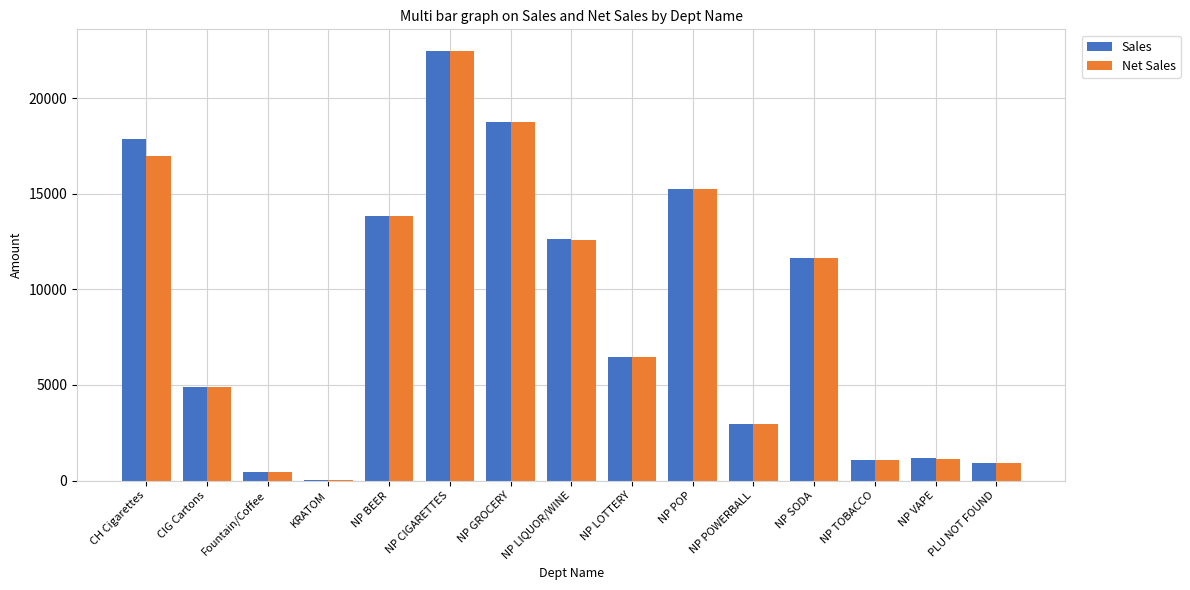

What is the total value across all series at NP LIQUOR/WINE?

25209.3